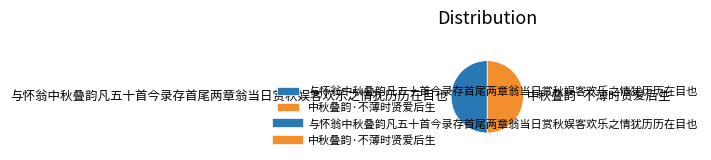

What is the ratio of the value at 中秋叠韵·不薄时贤爱后生 to the value at 与怀翁中秋叠韵凡五十首今录存首尾两章翁当日赏秋娱客欢乐之情犹历历在目也?

1.0